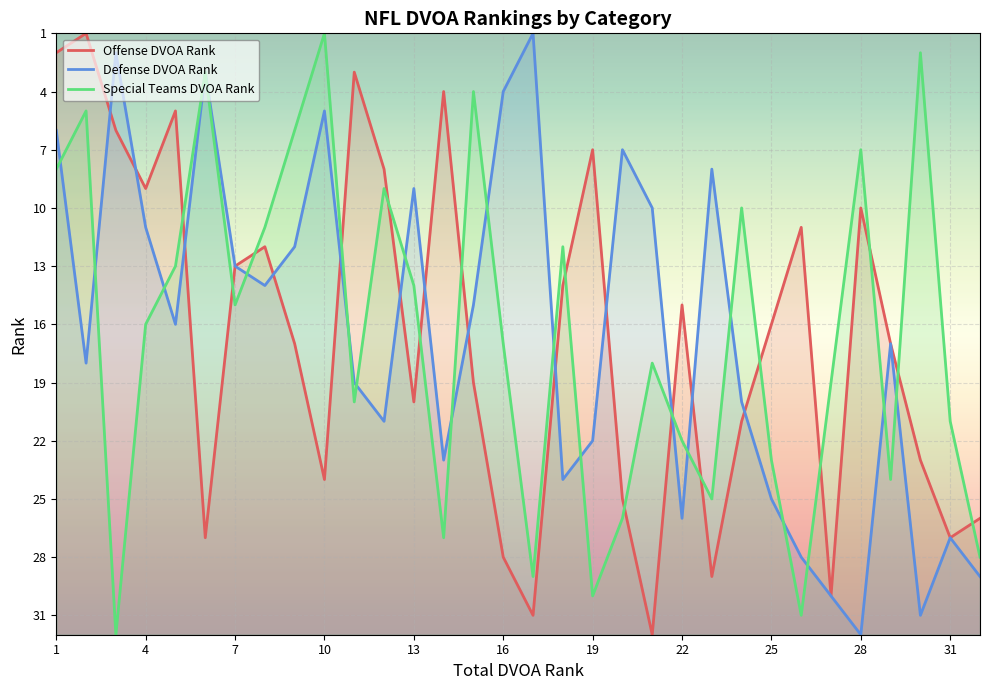

What is the maximum value shown in the chart?

32